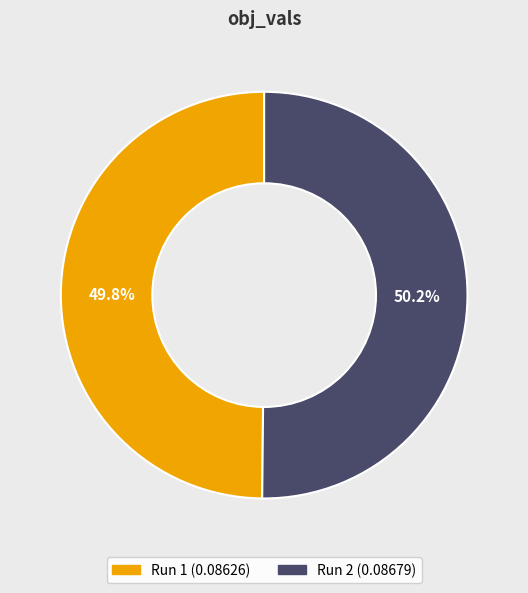

Is the sum of Run 2 and Run 1 greater than half?

Yes